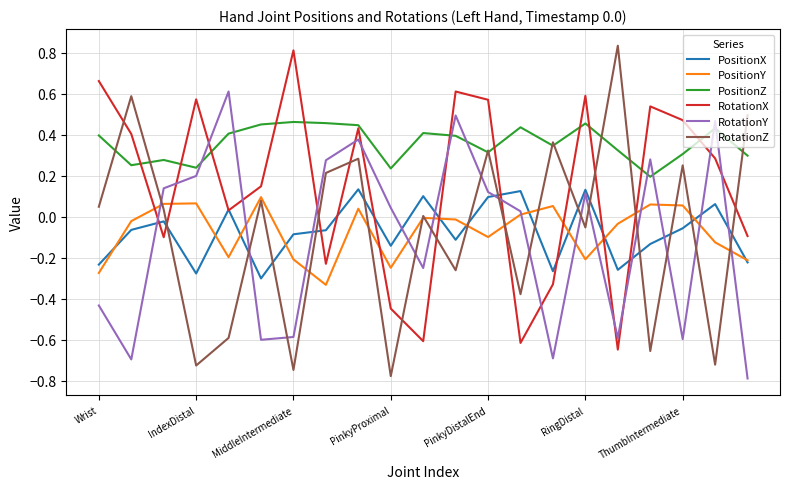

Which series has the largest range (max minus min)?

RotationZ